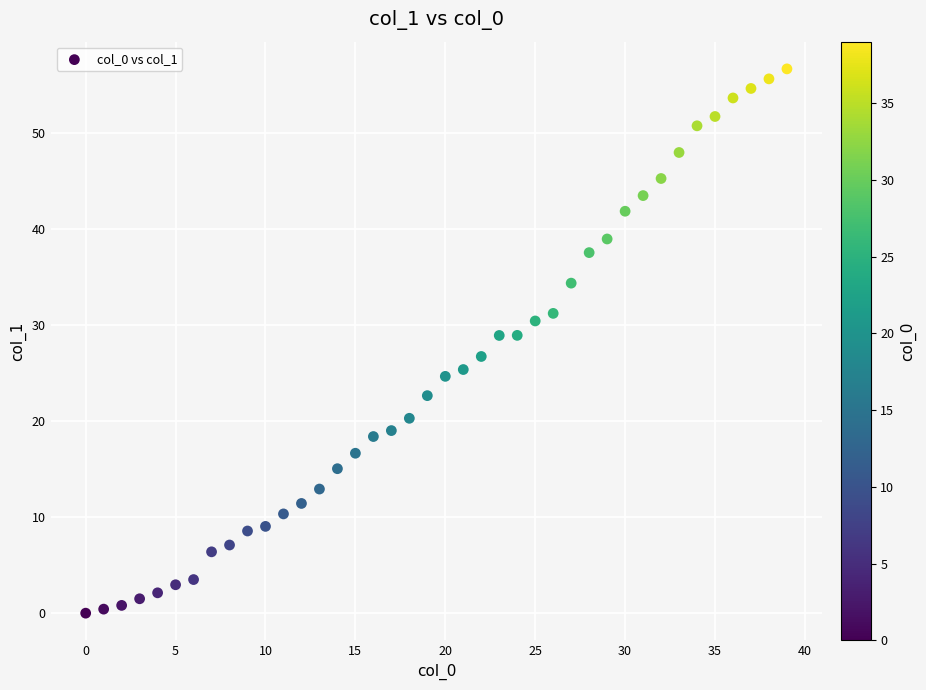

What is the range of Y values (max minus min)?

56.7